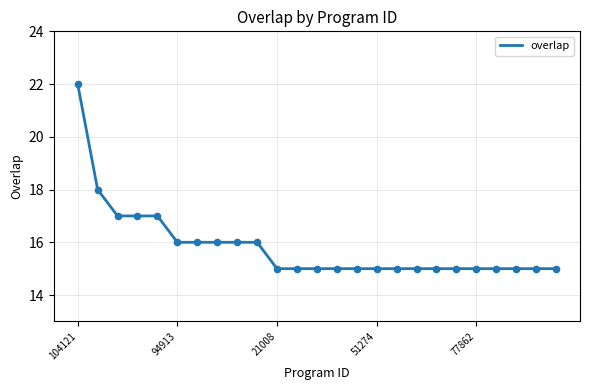

What is the difference between the maximum and minimum values?

7